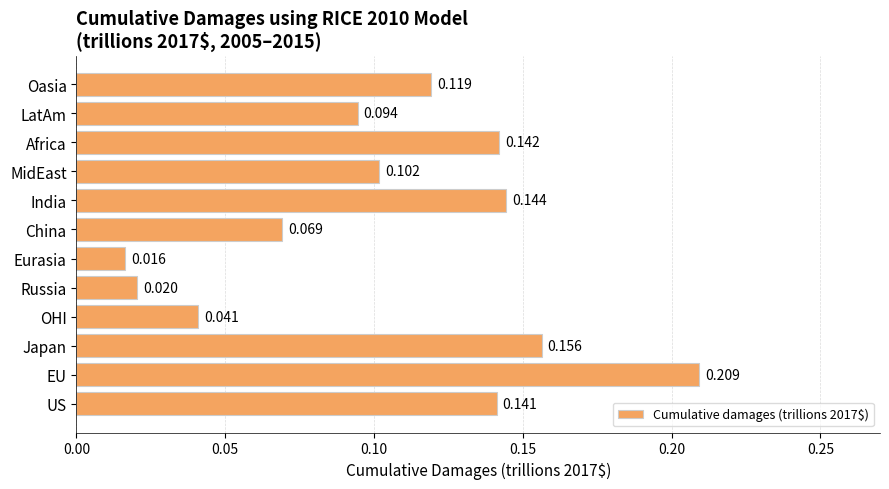

List the labels in order of value, smallest first.

Eurasia, Russia, OHI, China, LatAm, MidEast, Oasia, US, Africa, India, Japan, EU